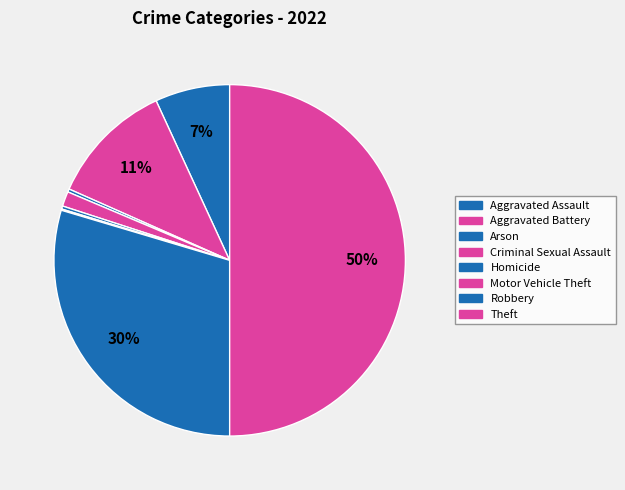

True or false: Motor Vehicle Theft accounts for 0% of the total.

True